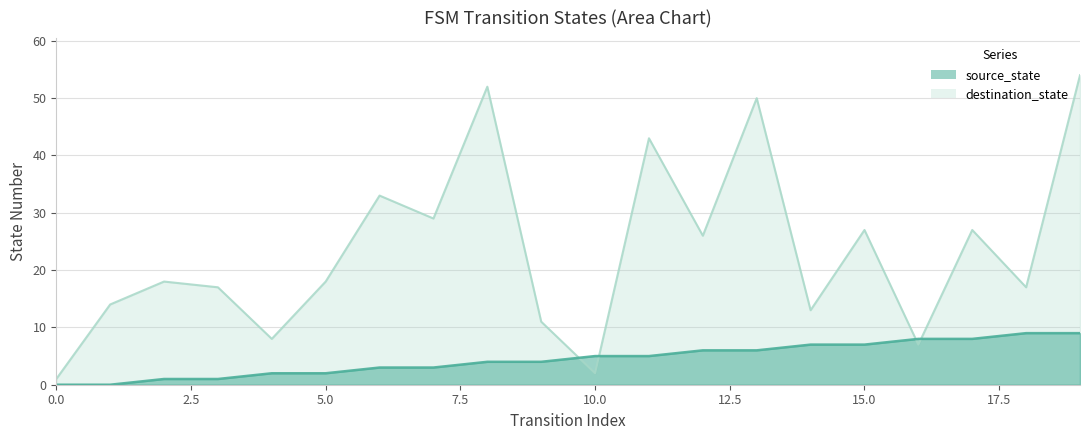

At which label is source_state closest to 4?

8